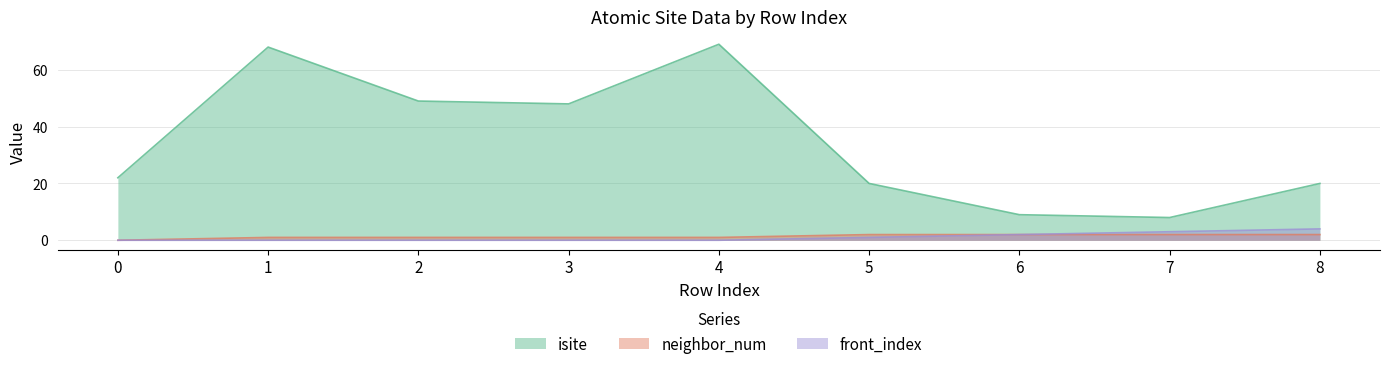

What are all the series names shown in the legend?

isite, neighbor_num, front_index